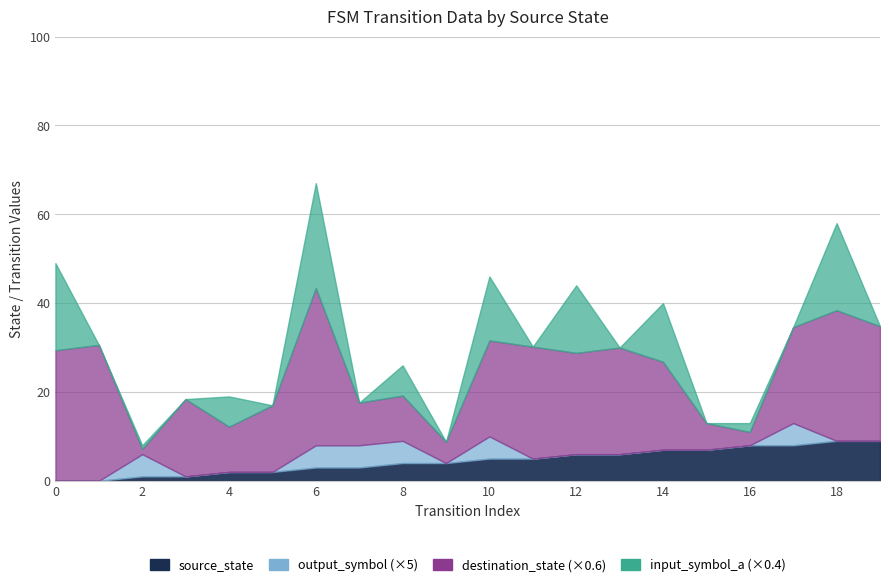

At which category is the sum across all series the highest?

6